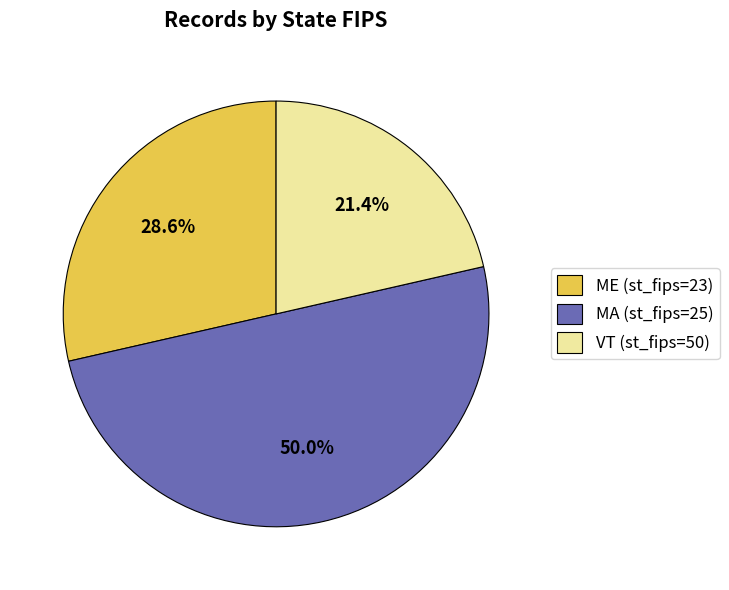

Which slice is the largest?

MA (st_fips=25)